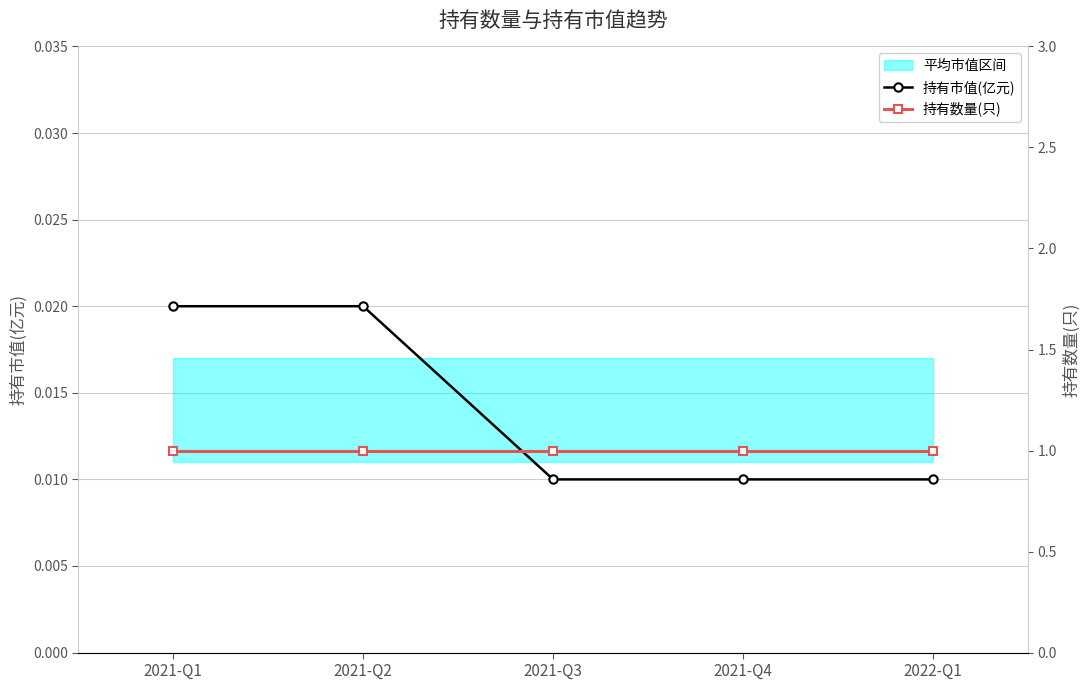

The value of 持有市值(亿元) at 2021-Q3 is 0.0. True or false?

False